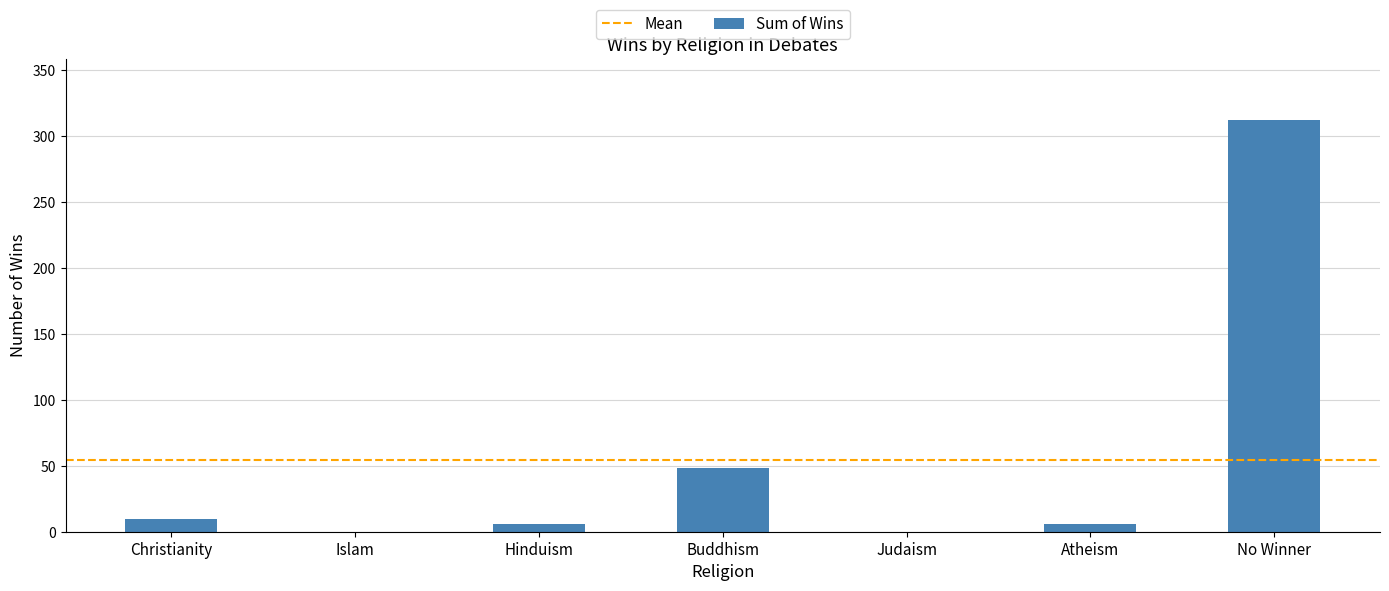

The chart shows a value of 0 at Judaism. True or false?

True